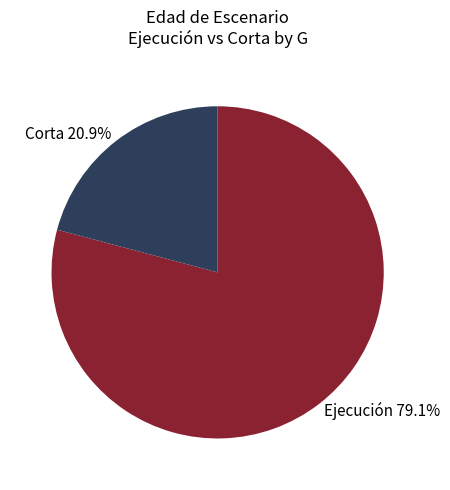

Rank the categories by value from lowest to highest.

Corta 20.9%, Ejecución 79.1%